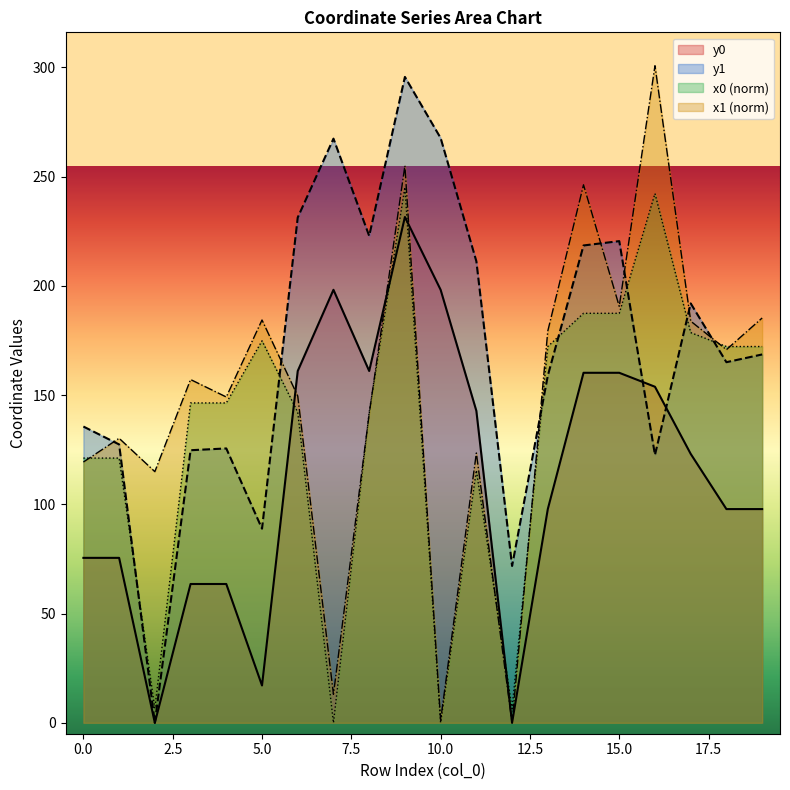

What is the value of the x1 point at the 12th from the left?

123.5